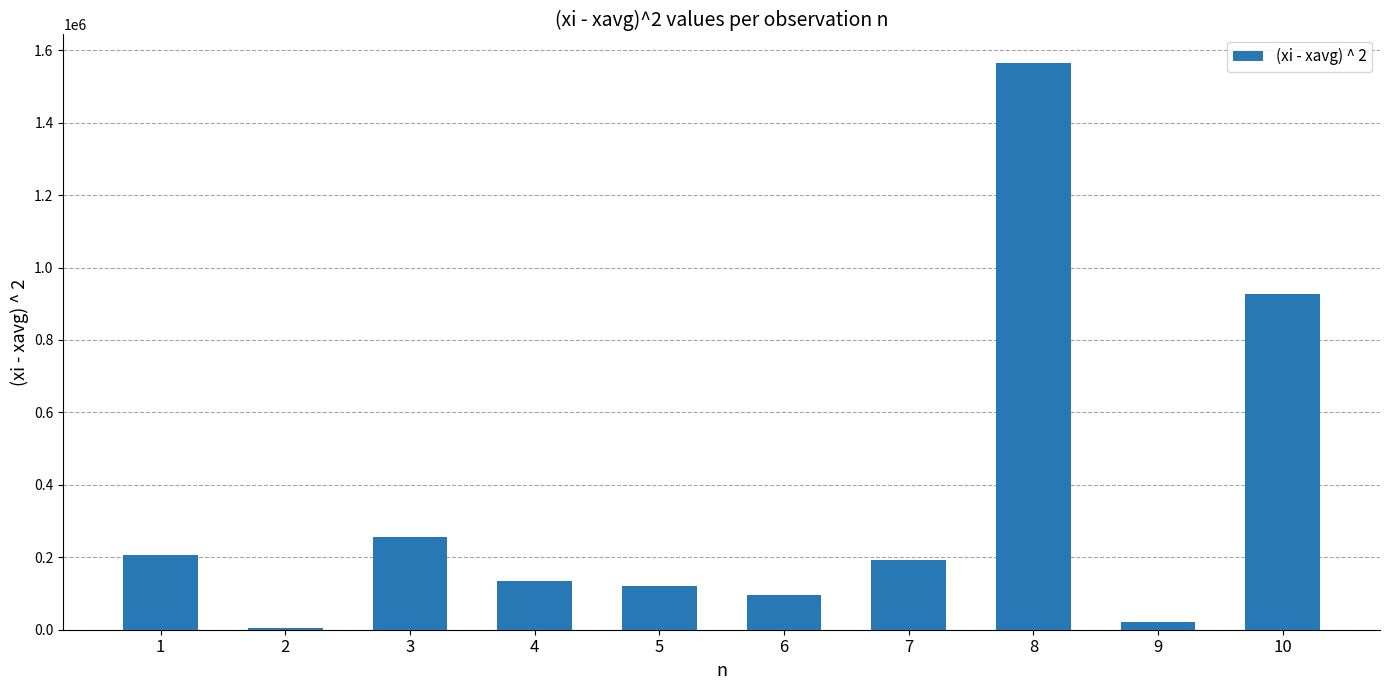

Where does the data first go above 193512?

1